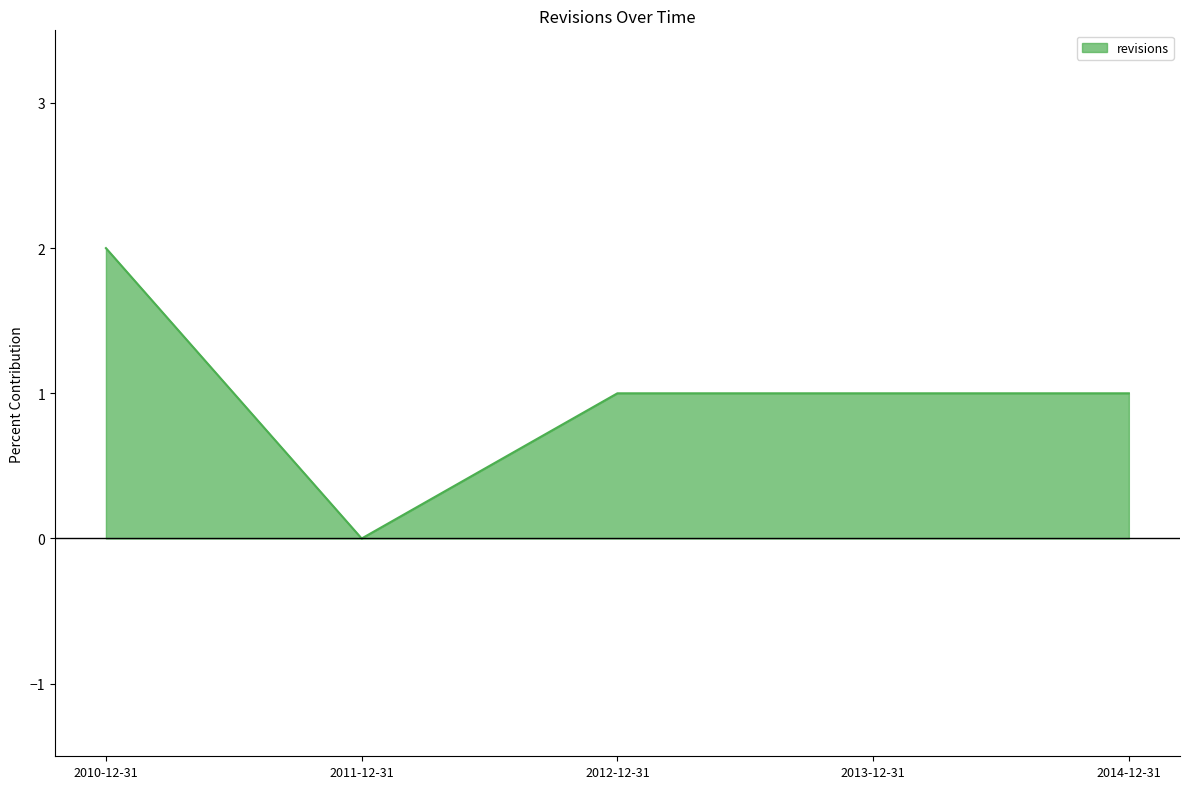

How many distinct data groups are displayed?

1